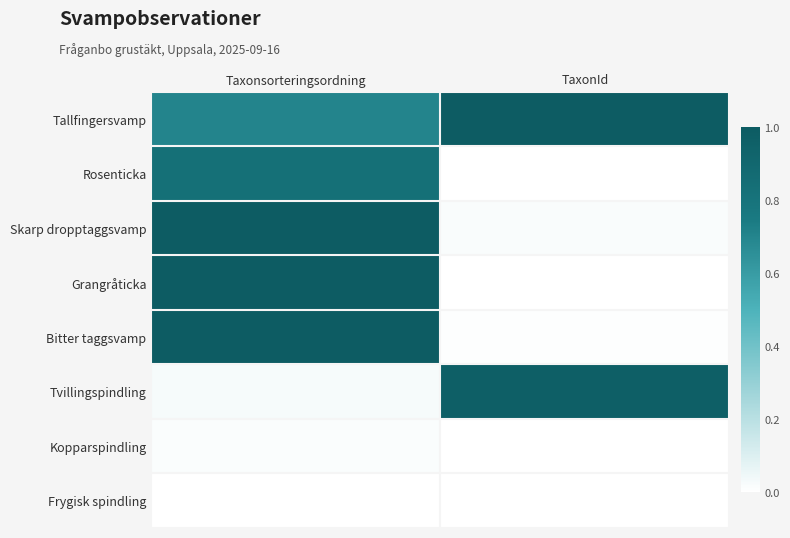

Reading left to right, transcribe all the data shown in this chart.

Tallfingersvamp: Taxonsorteringsordning=0.7	TaxonId=1.0
Rosenticka: Taxonsorteringsordning=0.8	TaxonId=0.0
Skarp dropptaggsvamp: Taxonsorteringsordning=1.0	TaxonId=0.0
Grangråticka: Taxonsorteringsordning=1.0	TaxonId=0.0
Bitter taggsvamp: Taxonsorteringsordning=1.0	TaxonId=0.0
Tvillingspindling: Taxonsorteringsordning=0.0	TaxonId=1.0
Kopparspindling: Taxonsorteringsordning=0.0	TaxonId=0.0
Frygisk spindling: Taxonsorteringsordning=0.0	TaxonId=0.0